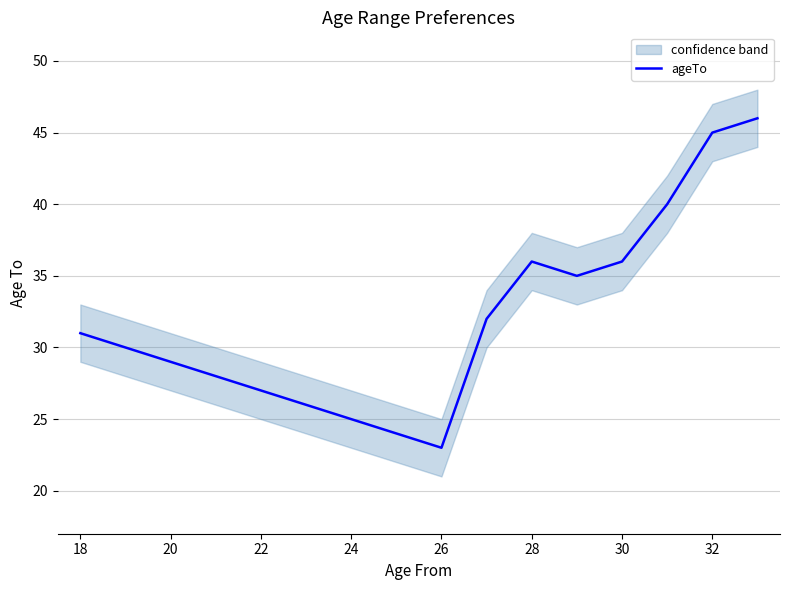

The value of ageTo at 28 is 17. True or false?

False